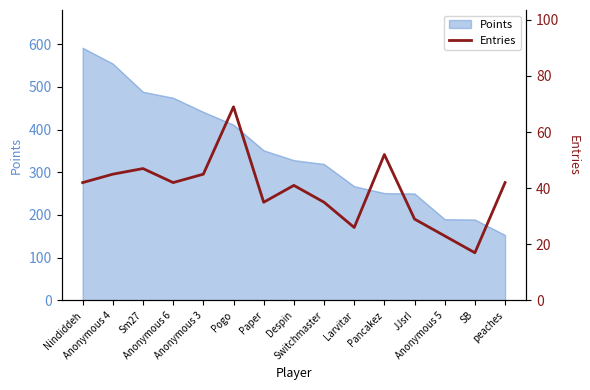

How many lines are shown in the chart?

1